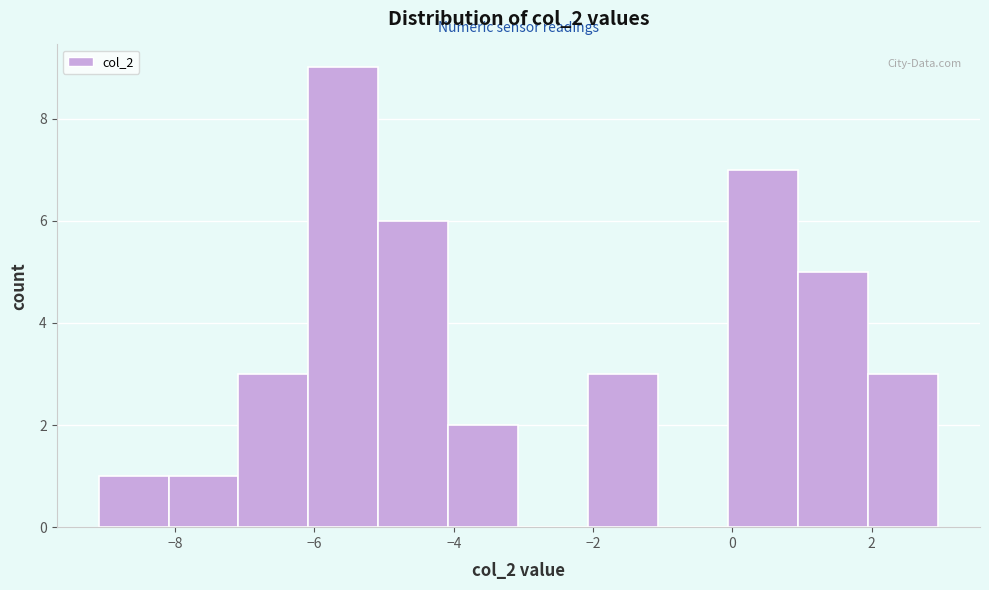

Reading left to right, transcribe this chart: for each bar, give the range it covers on the x-axis and its height. Neither the bar edges nor the heights are printed on the chart, so give them approximately, as read against the axes.

-9 to -8: 1
-8 to -7: 1
-7 to -6: 3
-6 to -5: 9
-5 to -4: 6
-4 to -3: 2
-3 to -2: 0
-2 to -1: 3
-1 to 0: 0
0 to 1: 7
1 to 2: 5
2 to 3: 3